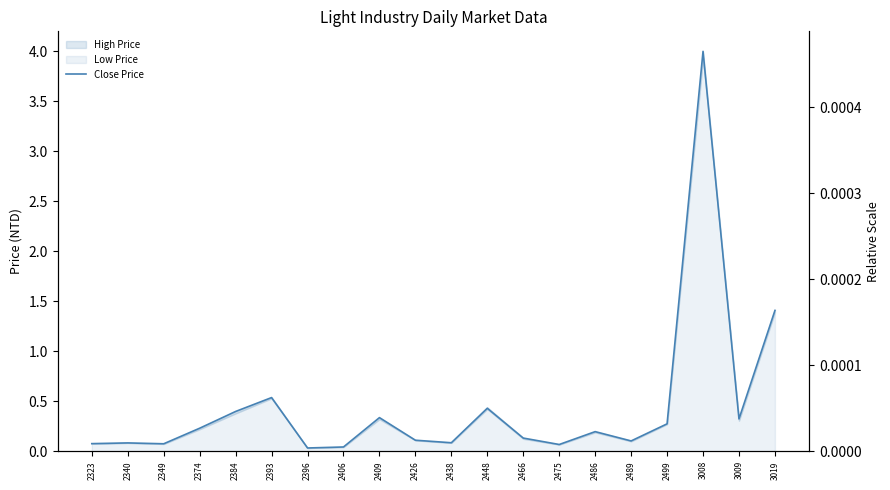

What is the change in value from 2396 to 3019?

+1.4